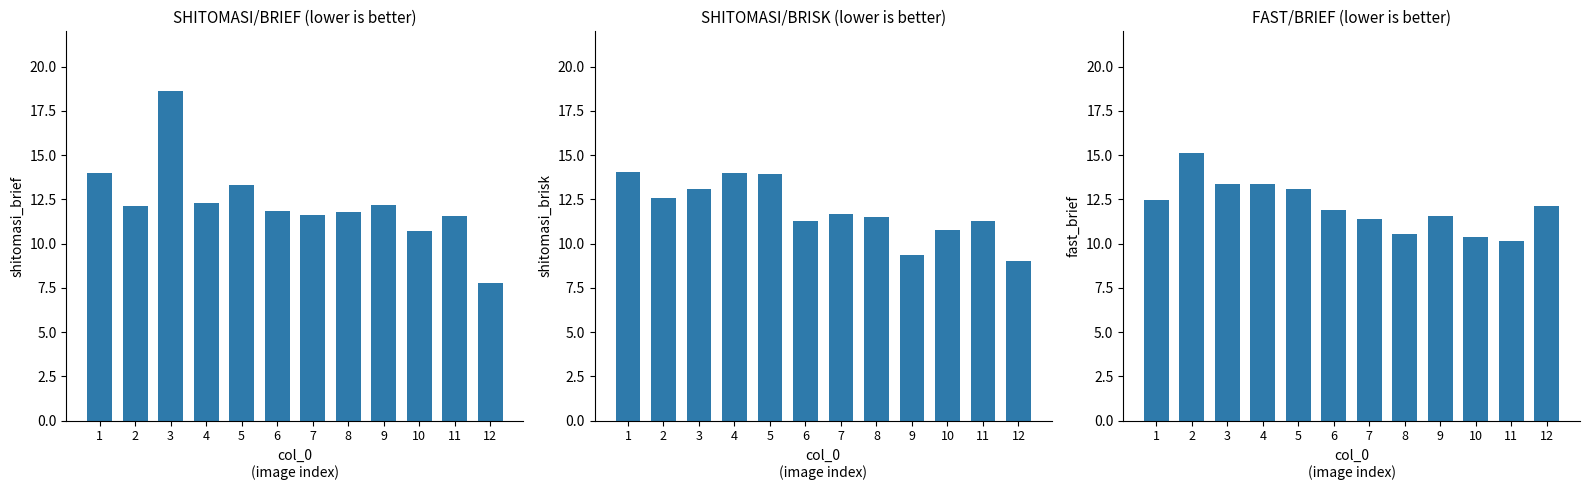

Where does the SHITOMASI/BRIEF series first go above 12?

1